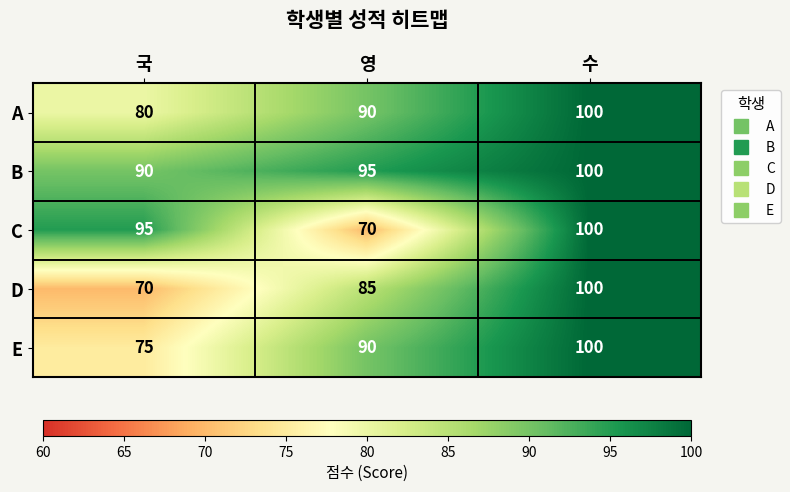

At which category is the sum across all series the highest?

수